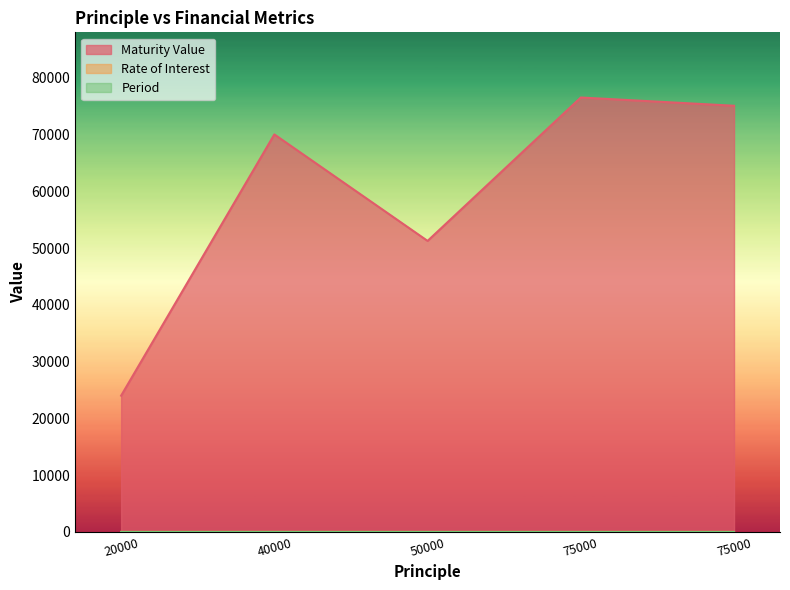

What is the highest value of the Maturity Value series?

76500.0